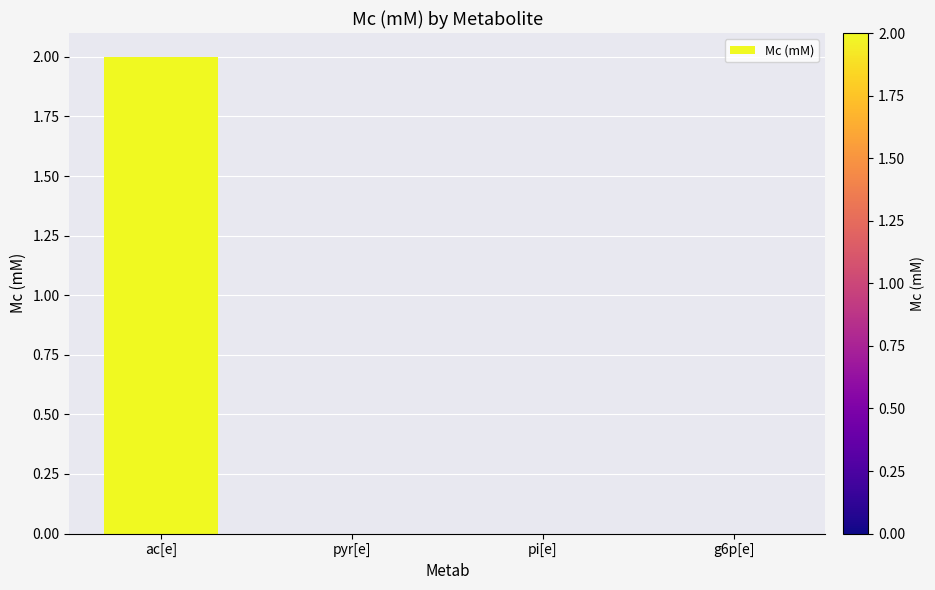

What value does the data have at ac[e]?

2.0